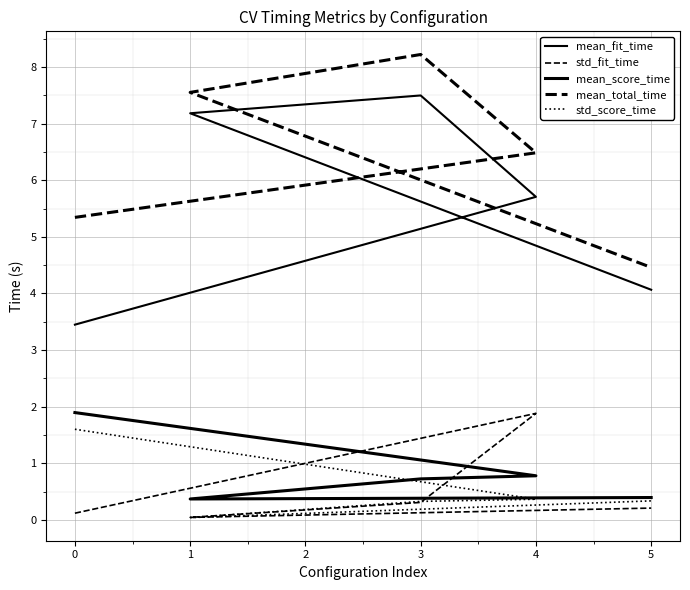

Which series has the largest range (max minus min)?

mean_fit_time